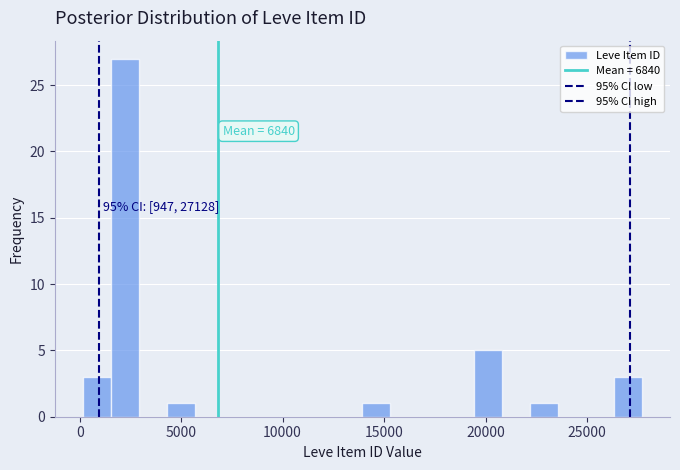

Read against the x-axis, roughly where is the centre of the tallest bar?

2000